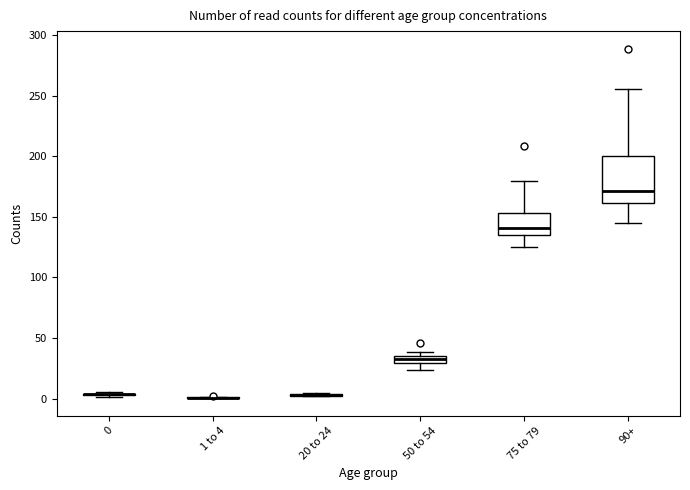

Which box is the tallest, from its lower edge to its upper edge?

90+